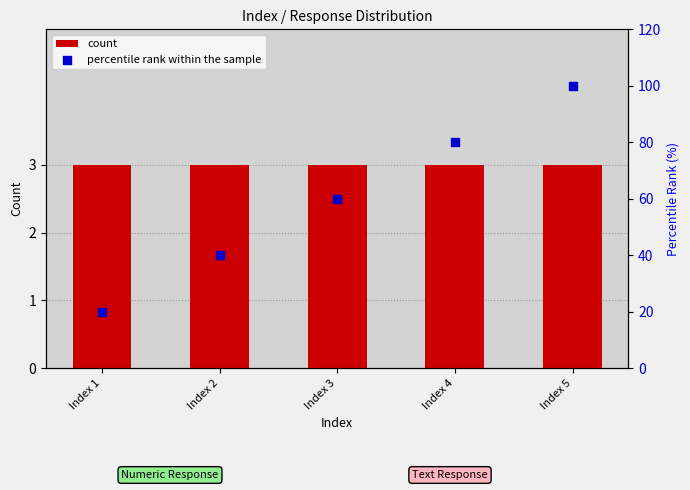

Which series has the largest total across all categories?

percentile rank within the sample